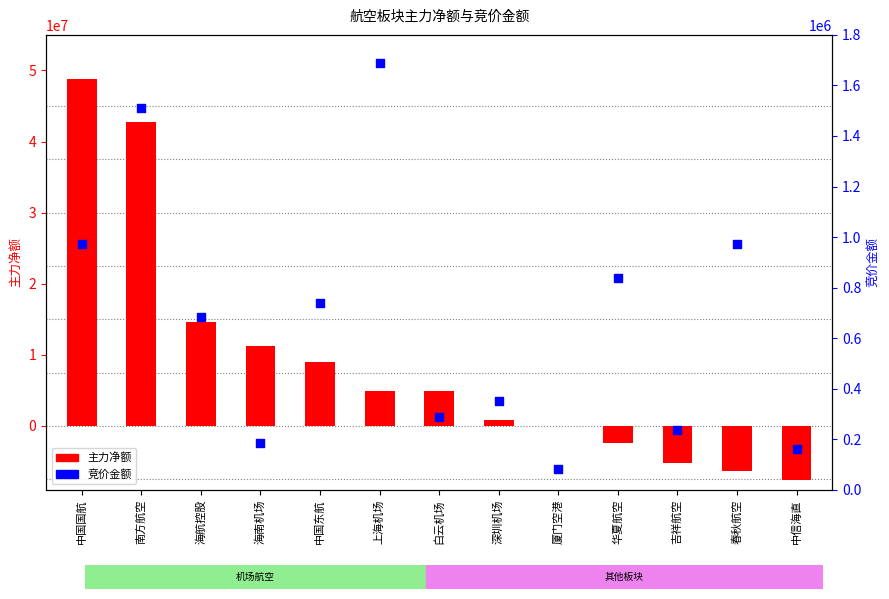

At how many categories does at least one series exceed 43829633?

1